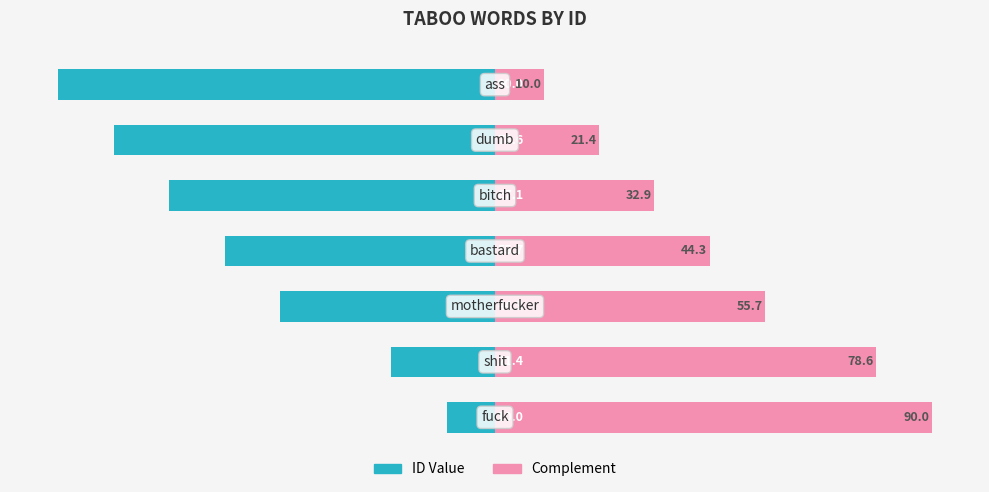

What are all the series names shown in the legend?

ID Value, Complement